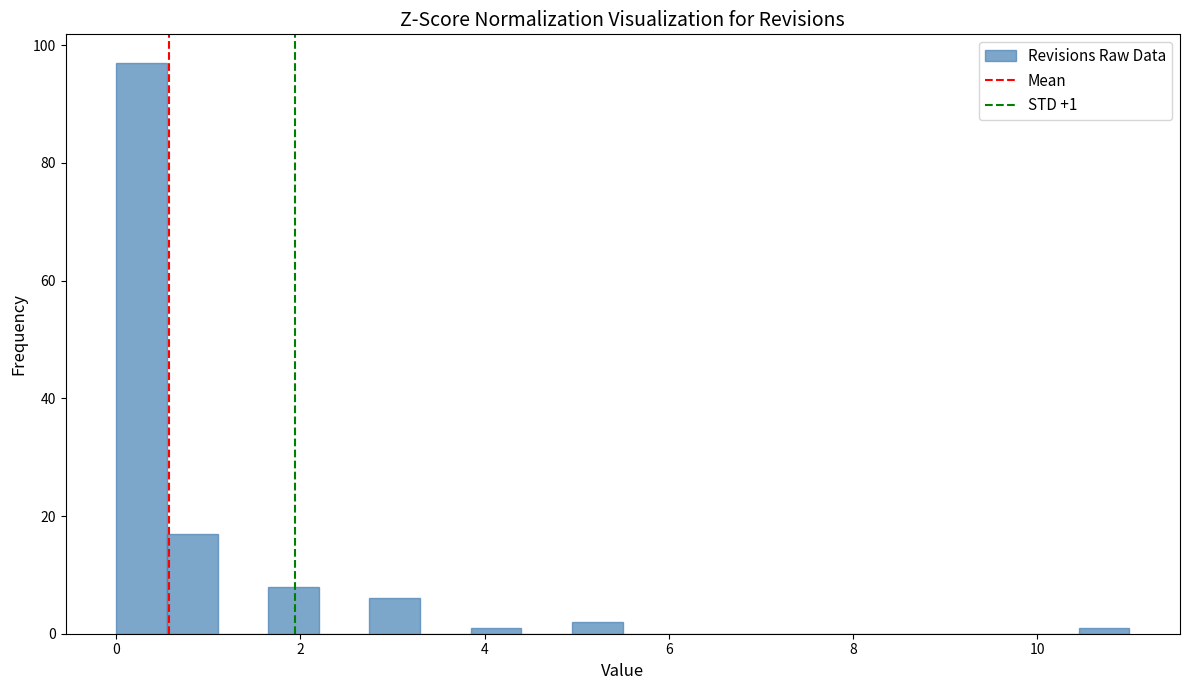

Around what value on the x-axis is the tallest bar? Give the approximate position of its centre, as read against the axis.

0.2